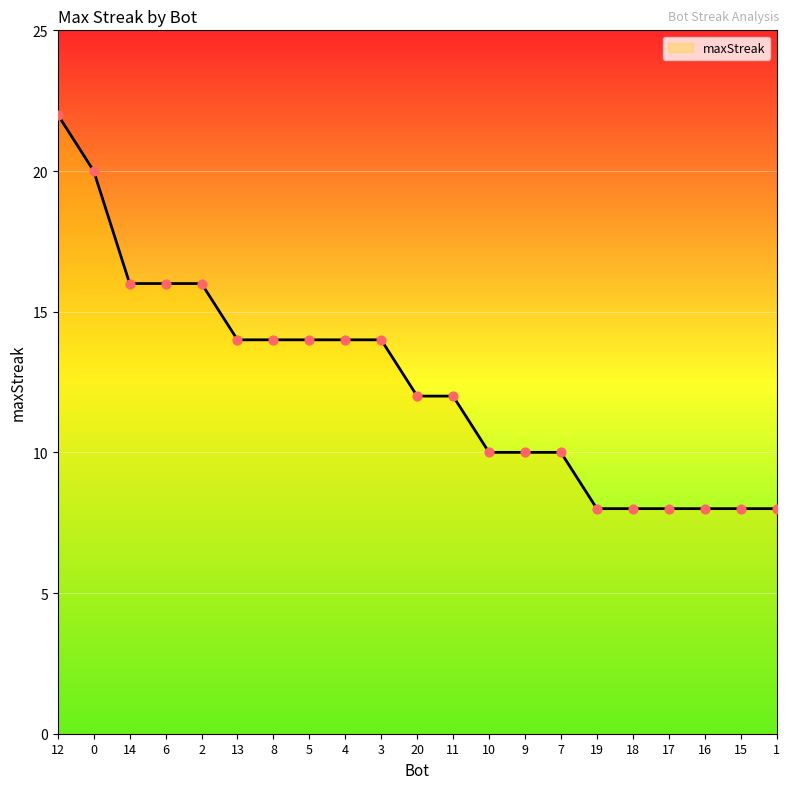

Approximately how many times larger is the value at 2 compared to 11?

1.3